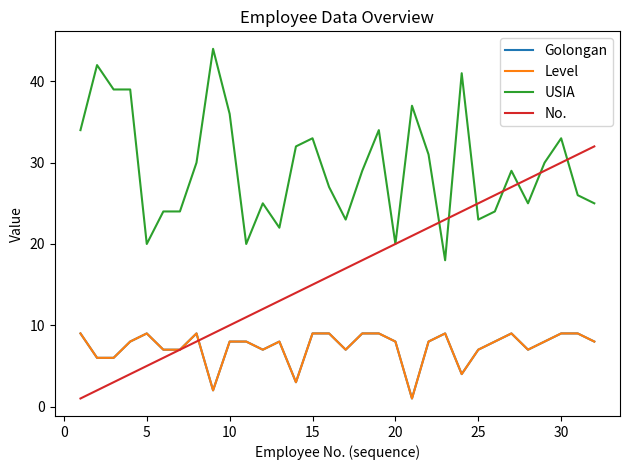

What is the minimum value for Golongan?

1